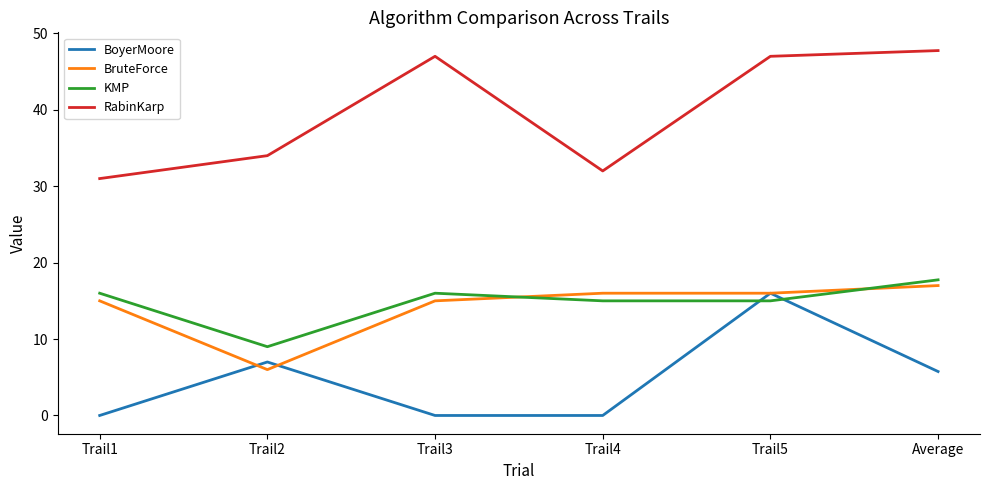

Rank the series at Trail2 from lowest to highest value.

BruteForce, BoyerMoore, KMP, RabinKarp